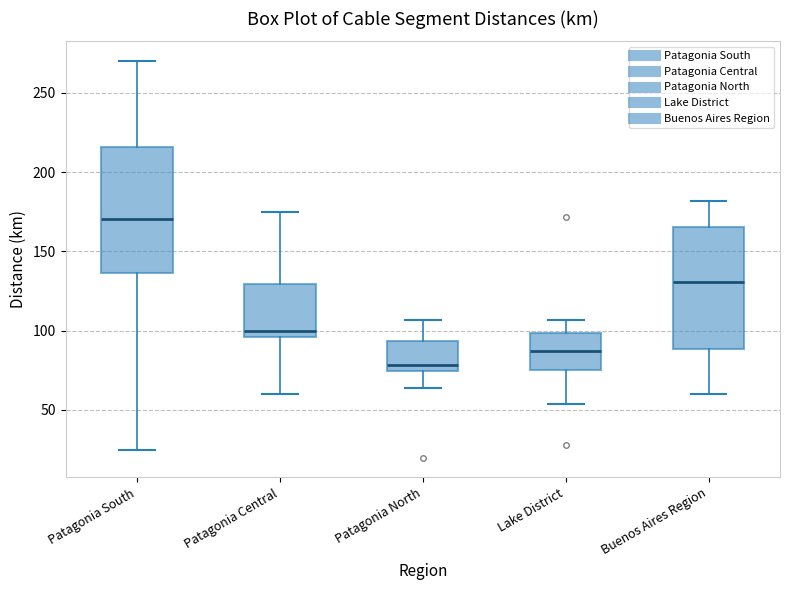

Which box's median line is the lowest?

Patagonia North